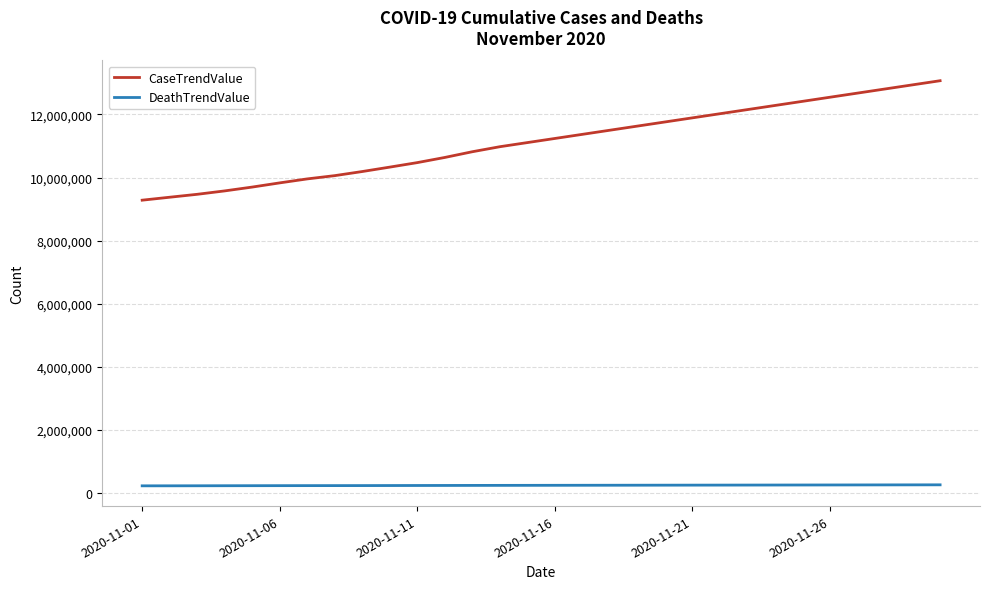

Which series has the largest total across all categories?

CaseTrendValue